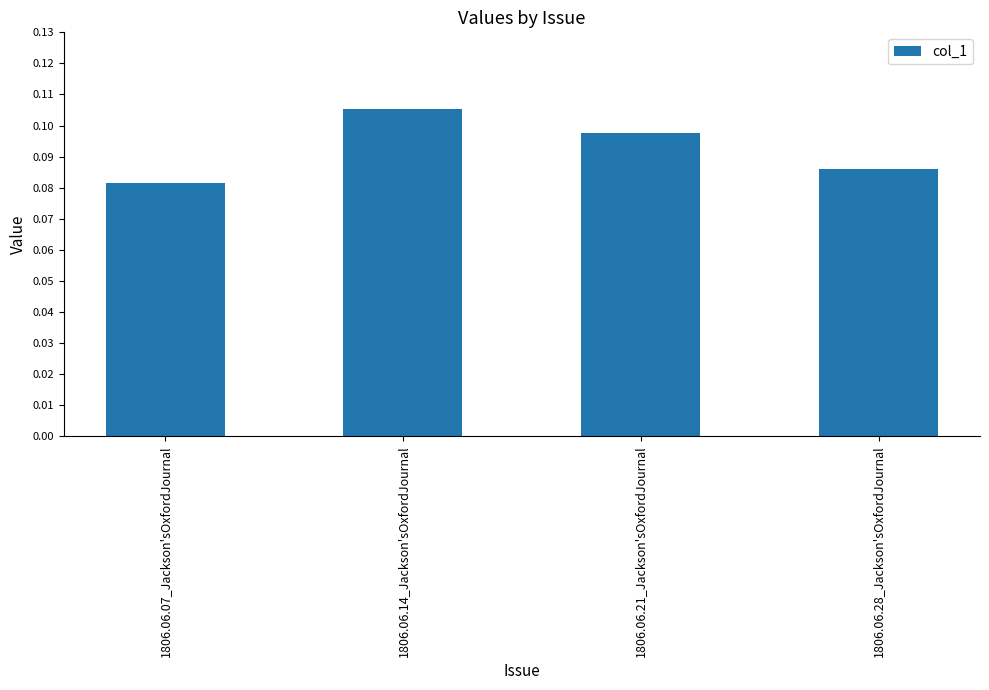

What position from the right is 1806.06.28_Jackson'sOxfordJournal?

1